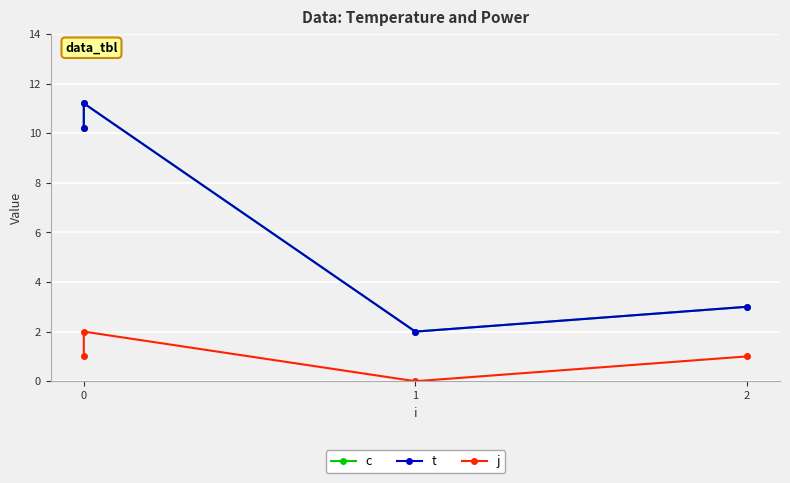

List the series in order of their peak value, lowest first.

j, c, t